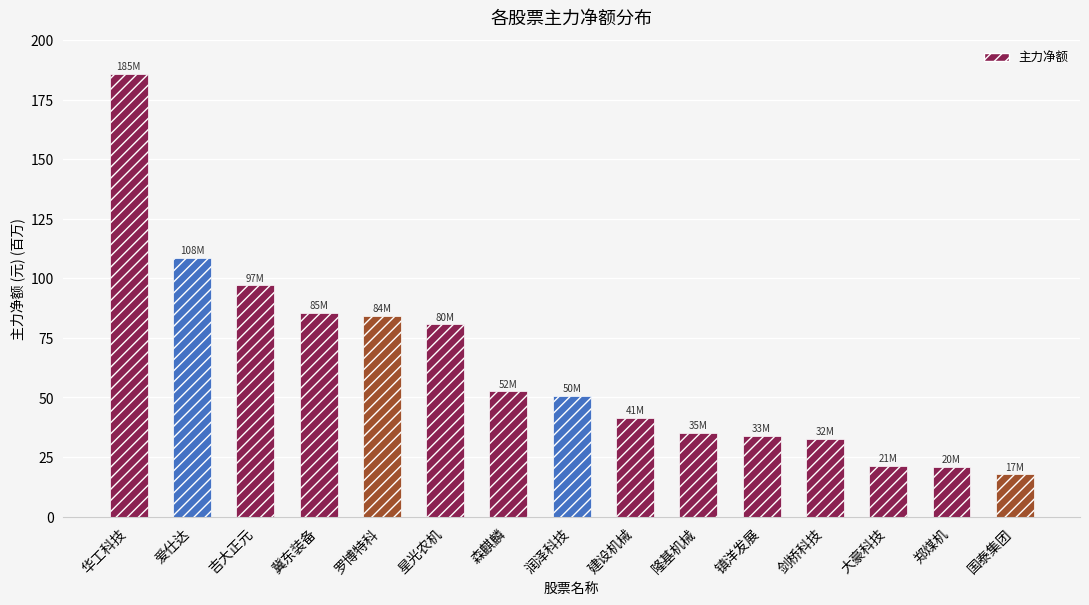

The chart shows a value of 23133653 at 镇洋发展. True or false?

False